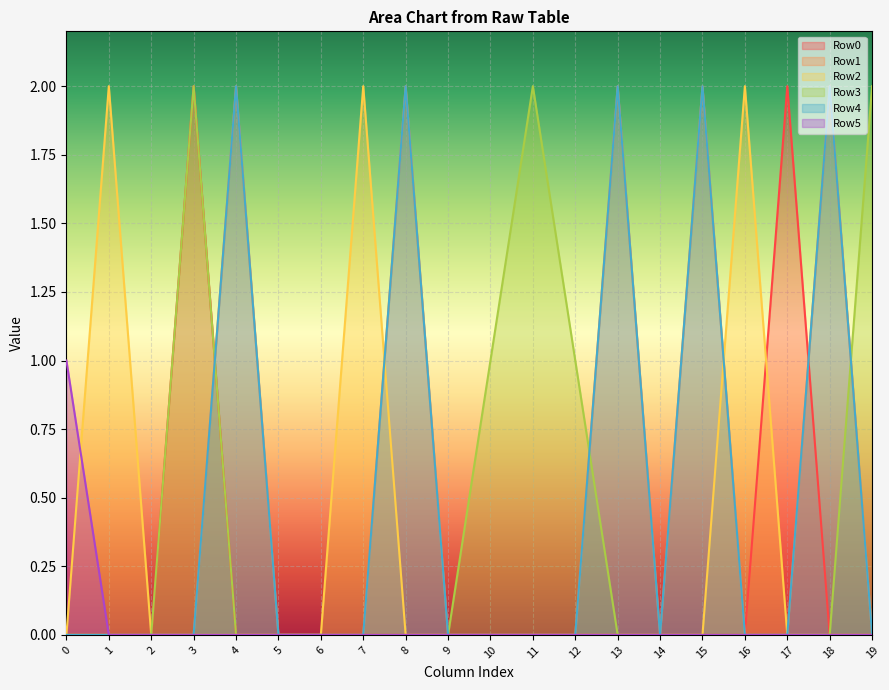

How many Row4 values are between 0 and 2?

20